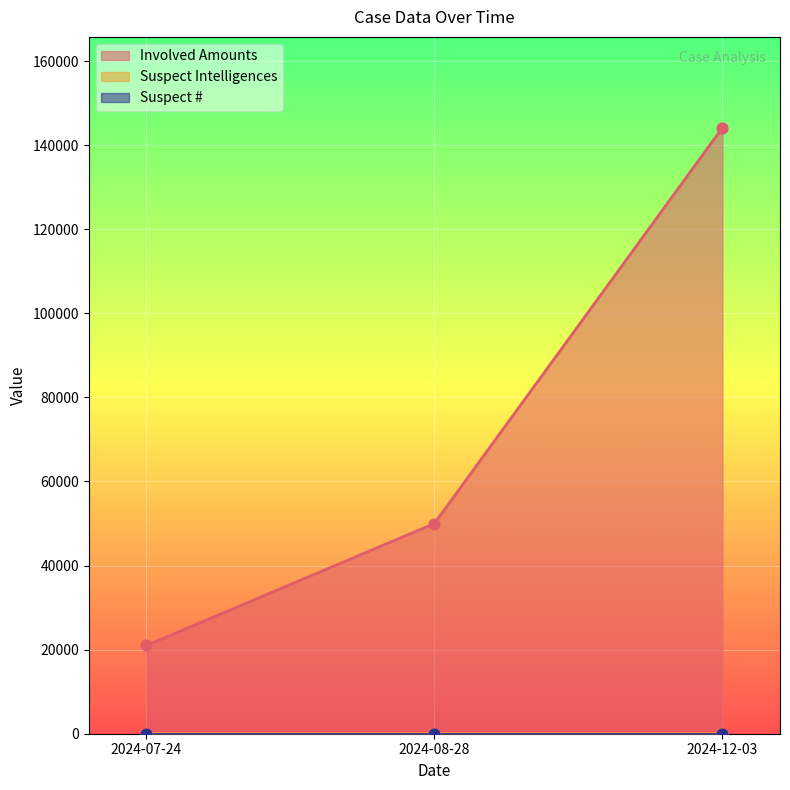

Which series has the largest total across all categories?

Involved Amounts